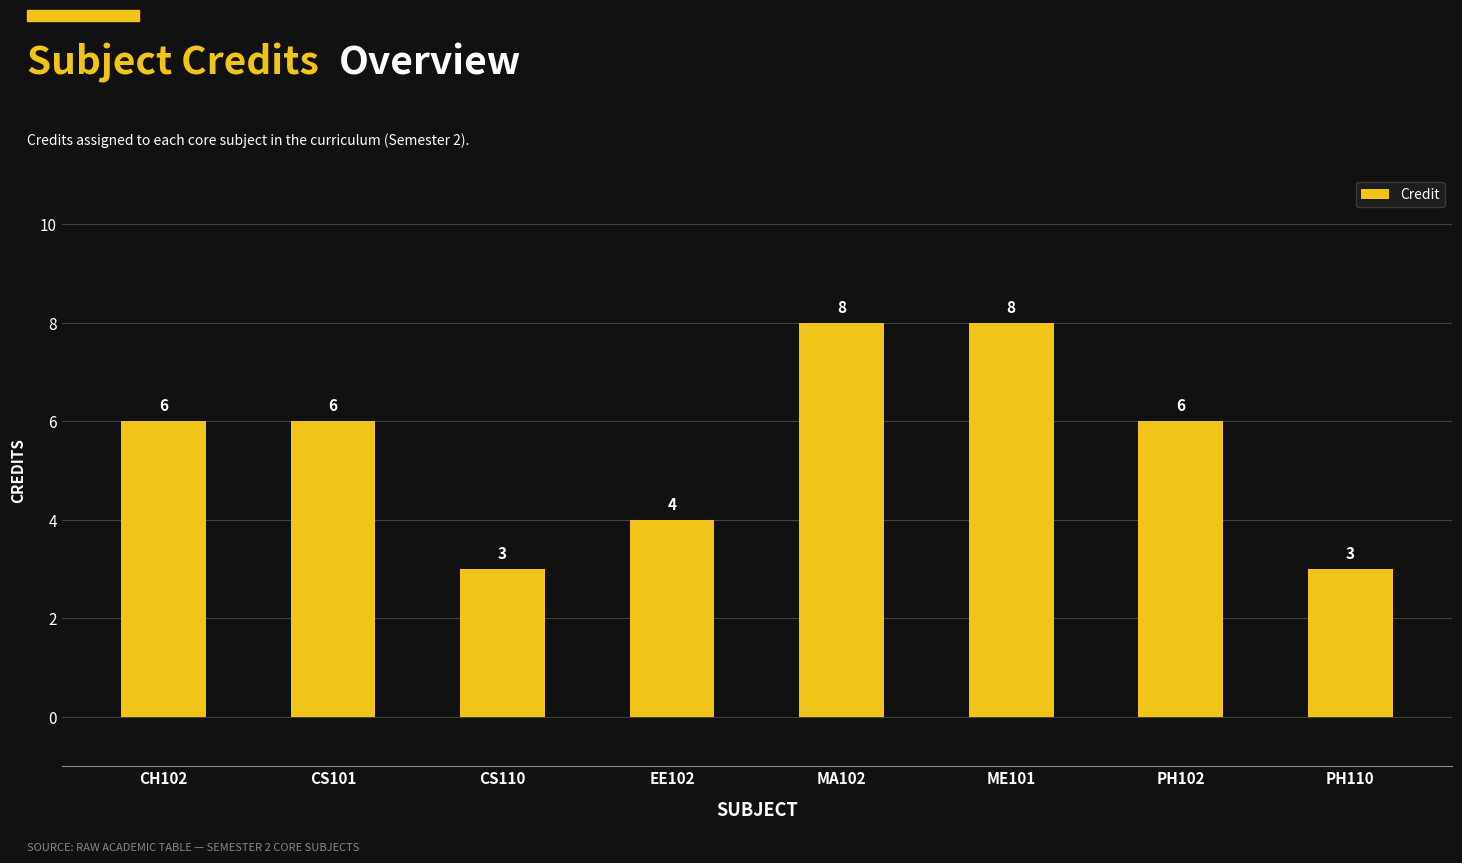

What is the maximum value shown in the chart?

8